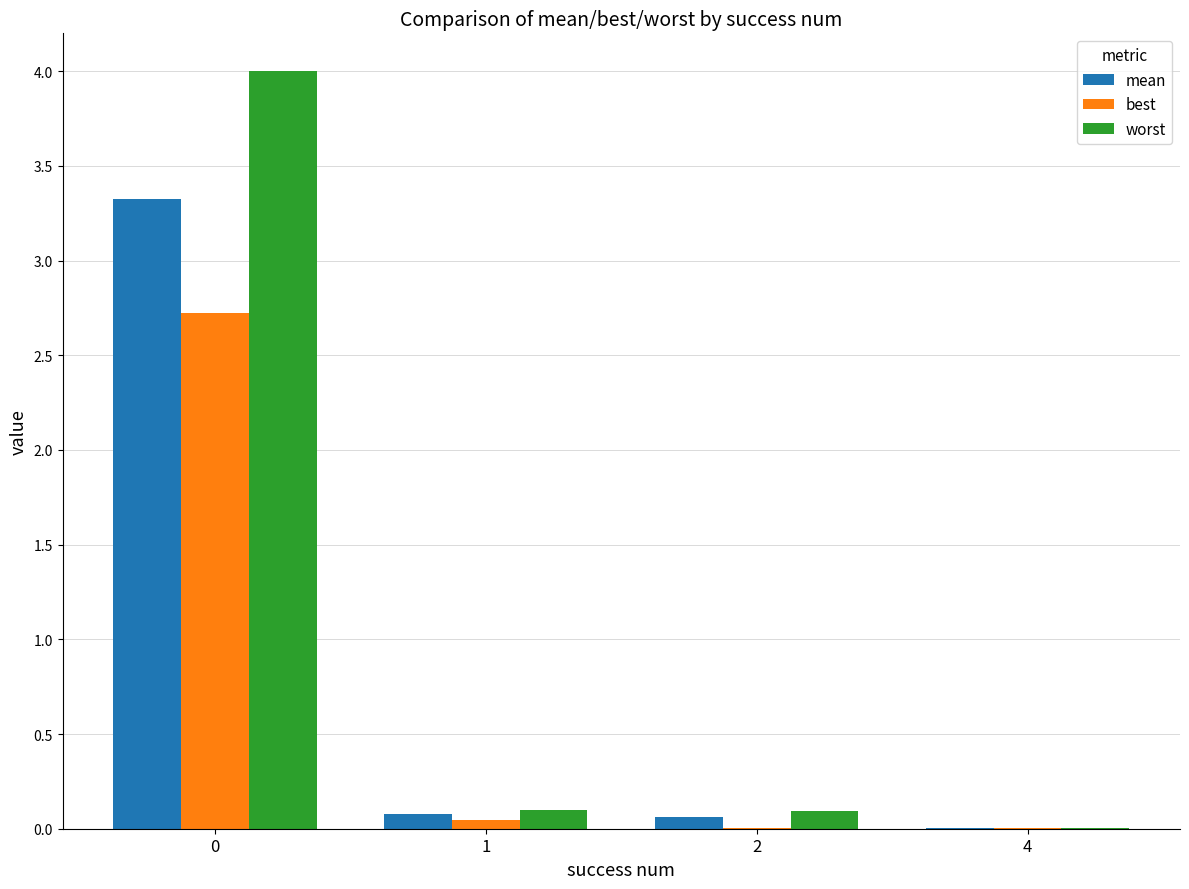

Which series changed the most between 0 and 4?

worst